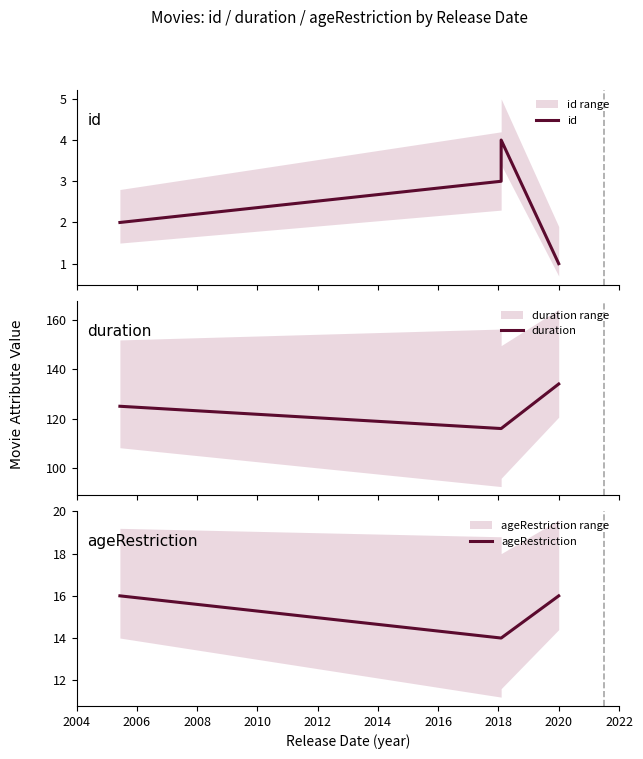

Which has a higher value, 2010 or 2004?

2004